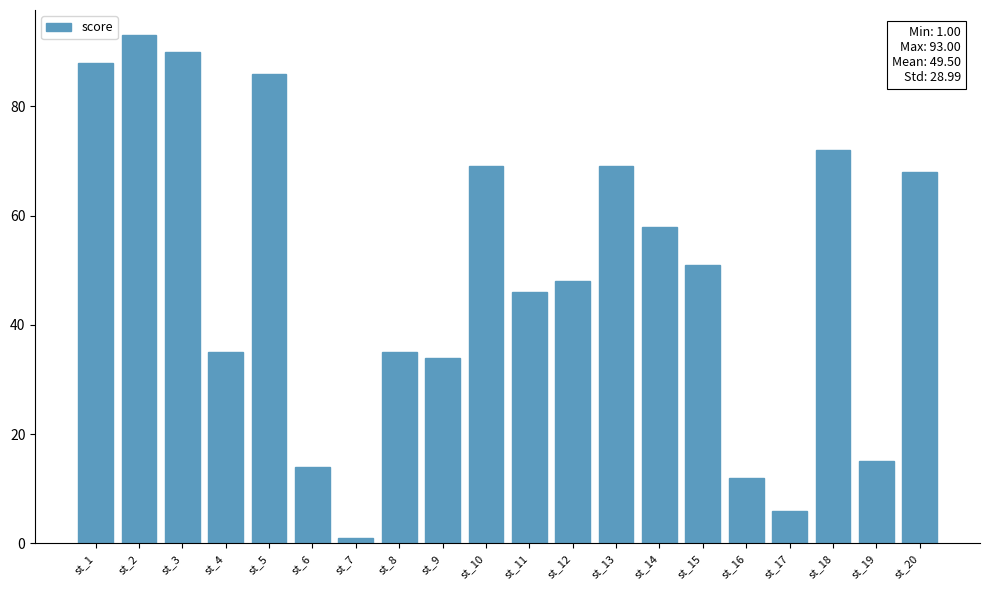

What is the sum of all values?

990